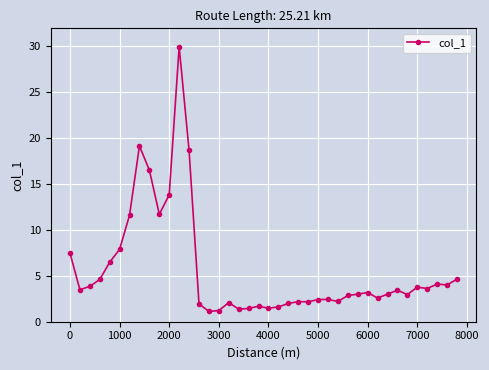

What is the value of the 29th point from the left?

2.9